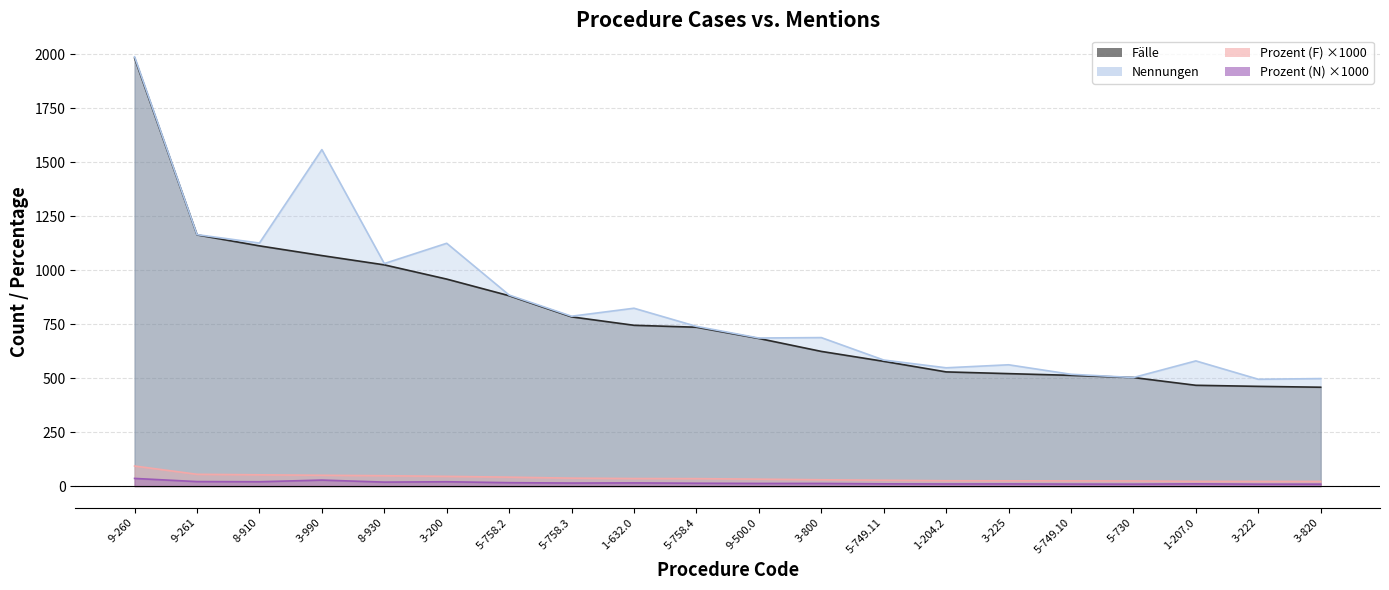

Does the chart display data point markers on the line(s)?

No